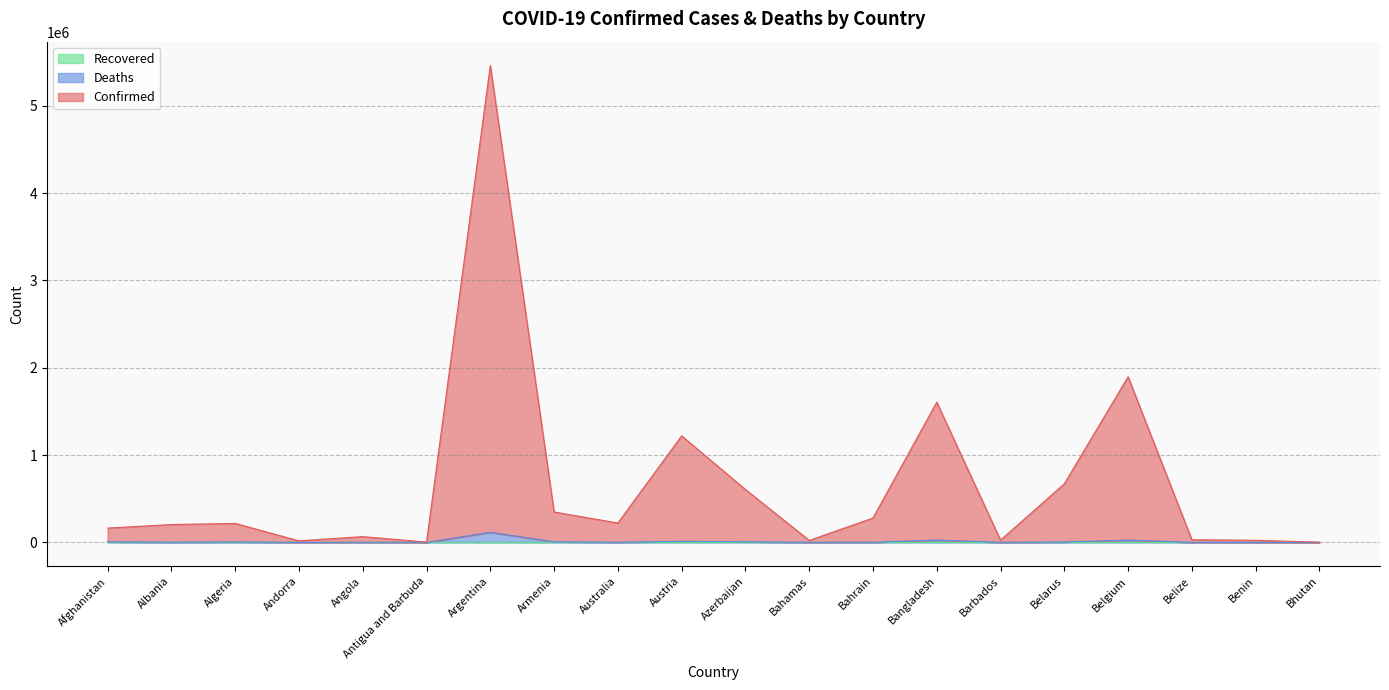

What is the difference between the highest and lowest values at Albania?

201902